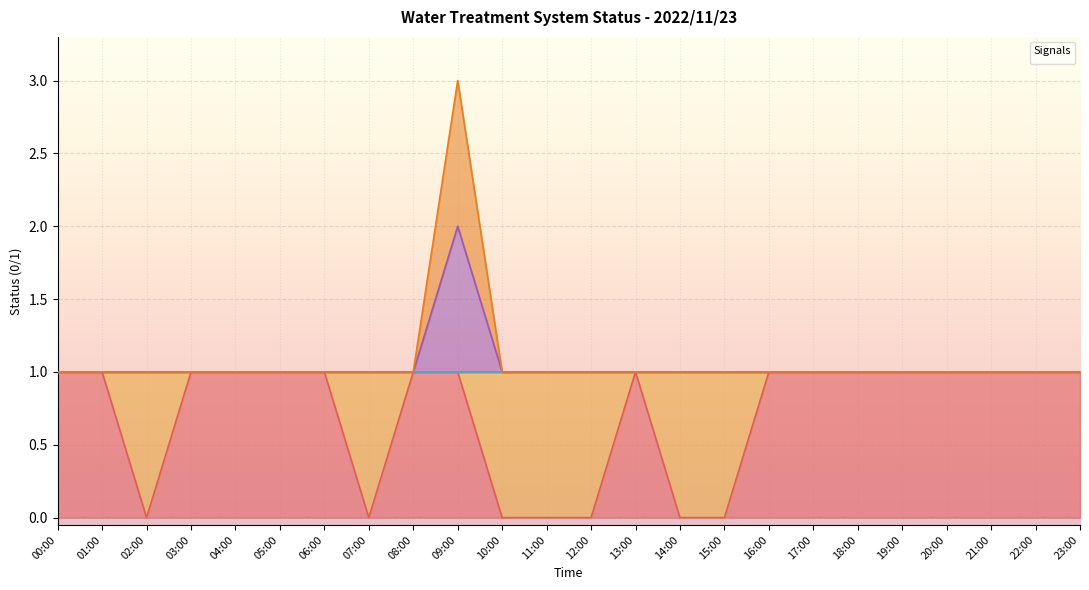

What value does the _06A_BIRM_A1 series have at 17:00?

1